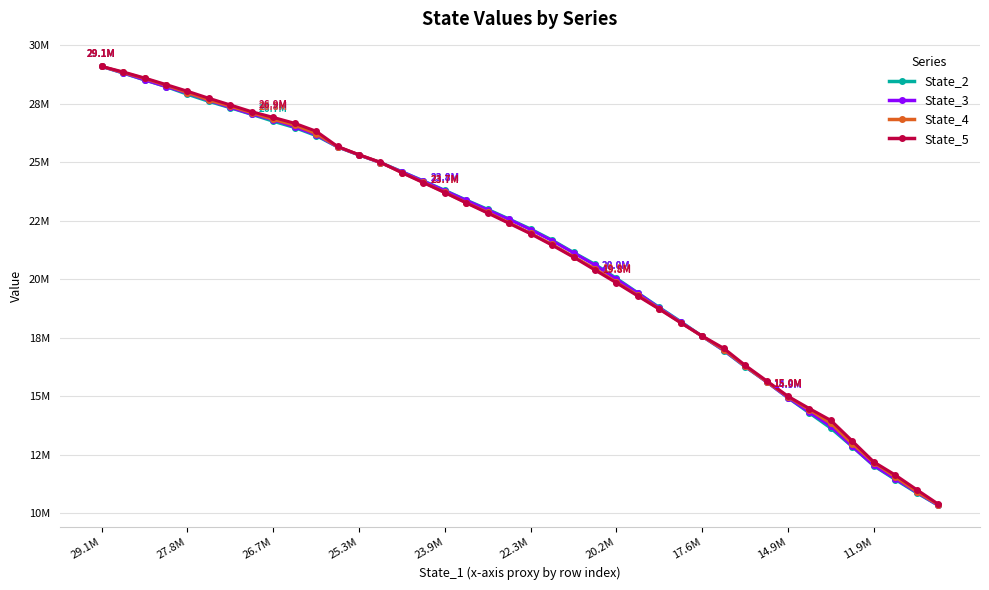

What are all the series names shown in the legend?

State_2, State_3, State_4, State_5